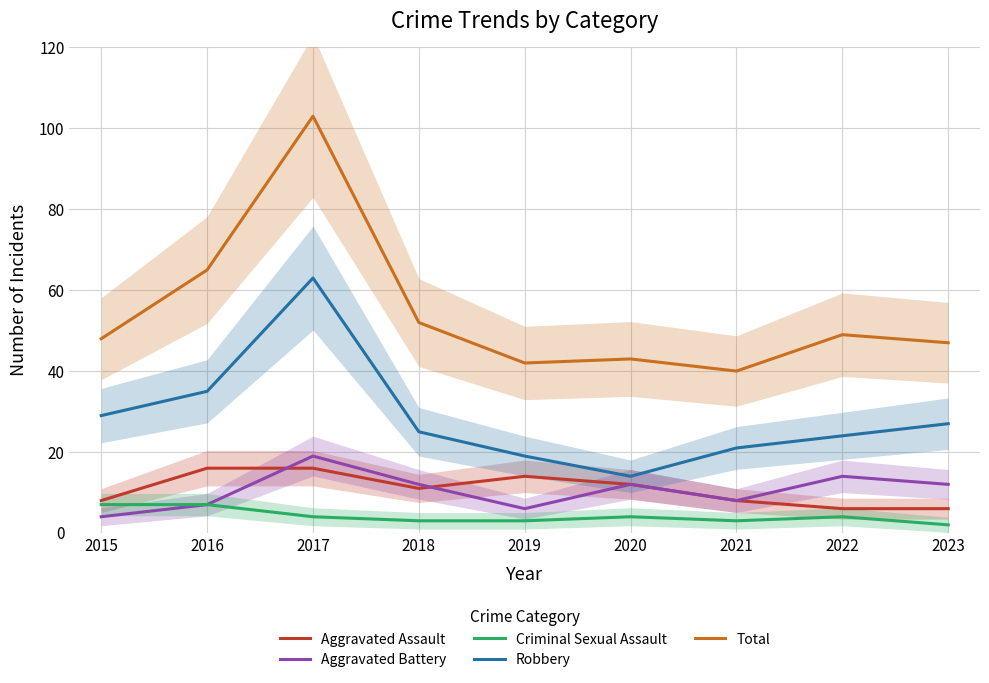

How many values in the Criminal Sexual Assault series are below 4?

4